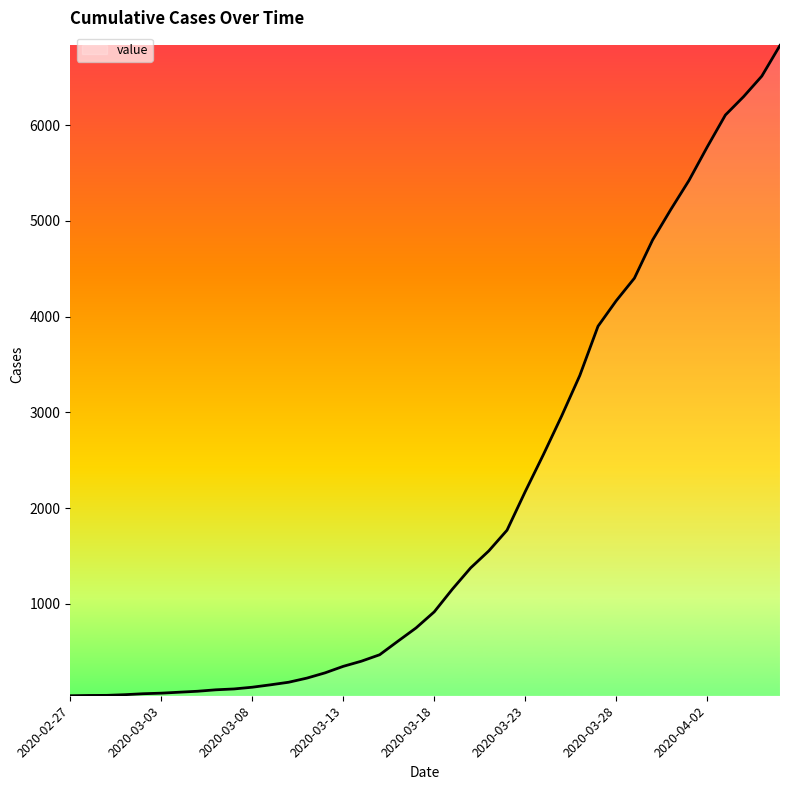

What is the maximum value shown in the chart?

6833